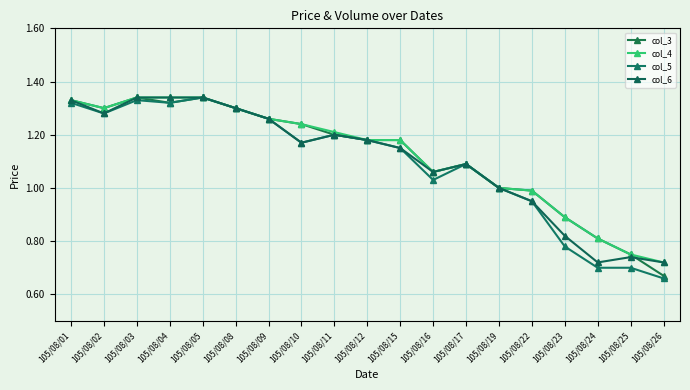

Rank the series by their maximum value, from lowest to highest.

col_3, col_4, col_5, col_6